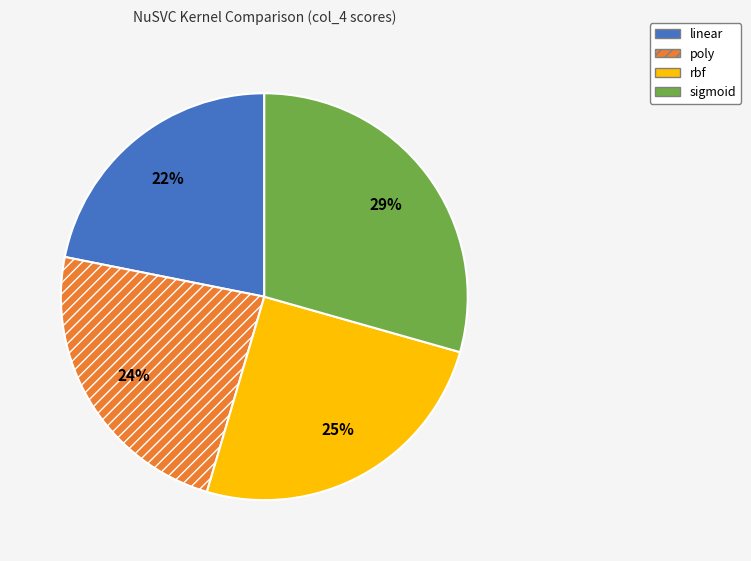

Does sigmoid account for over 50% of the chart?

No